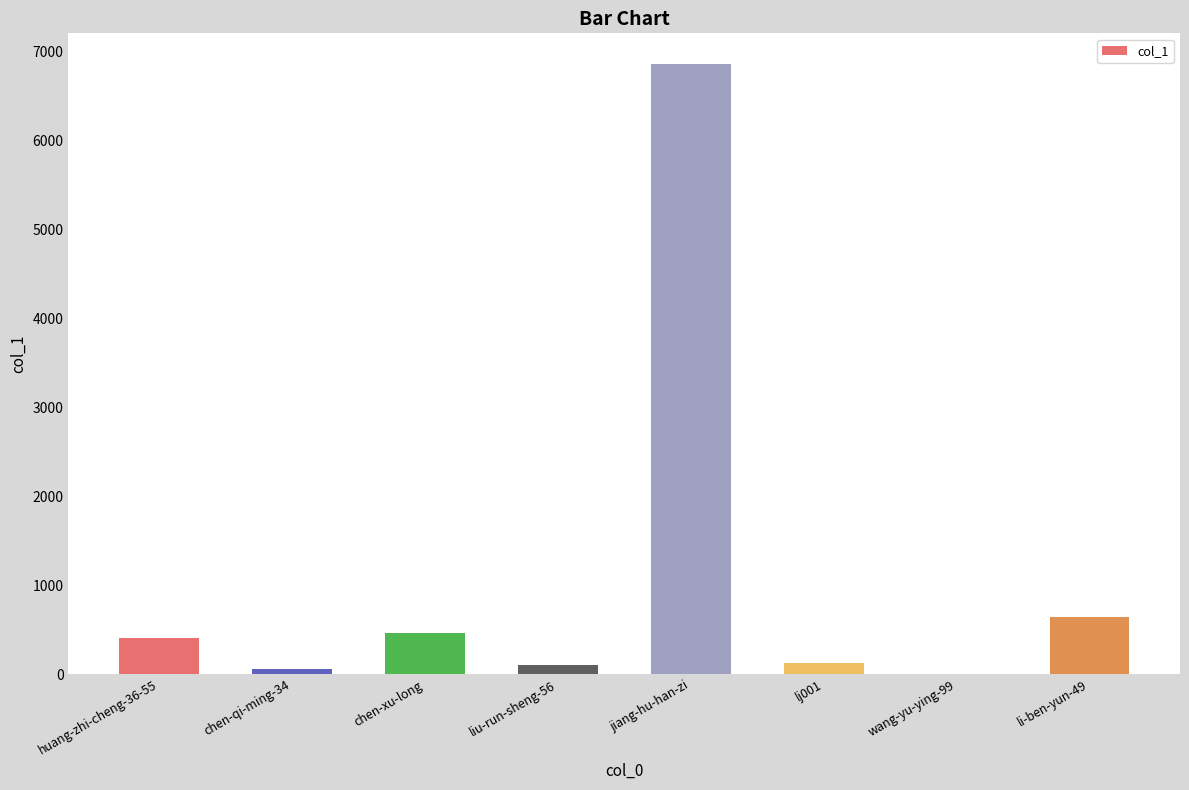

Is it true that the value at li-ben-yun-49 is 870?

False